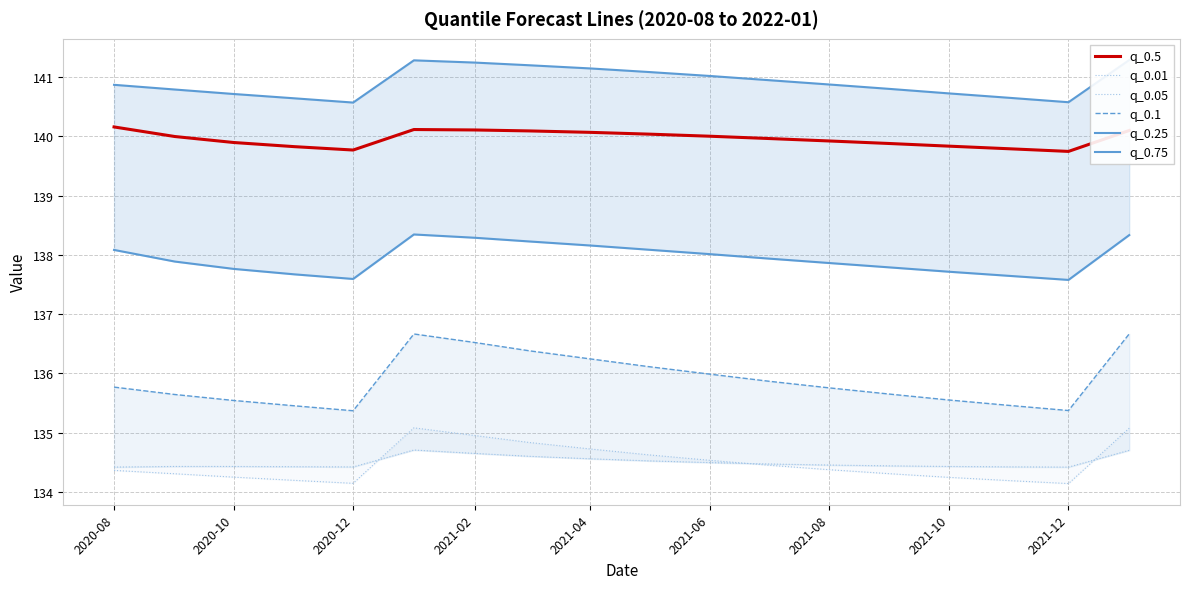

What is the highest value of the q_0.5 series?

140.2